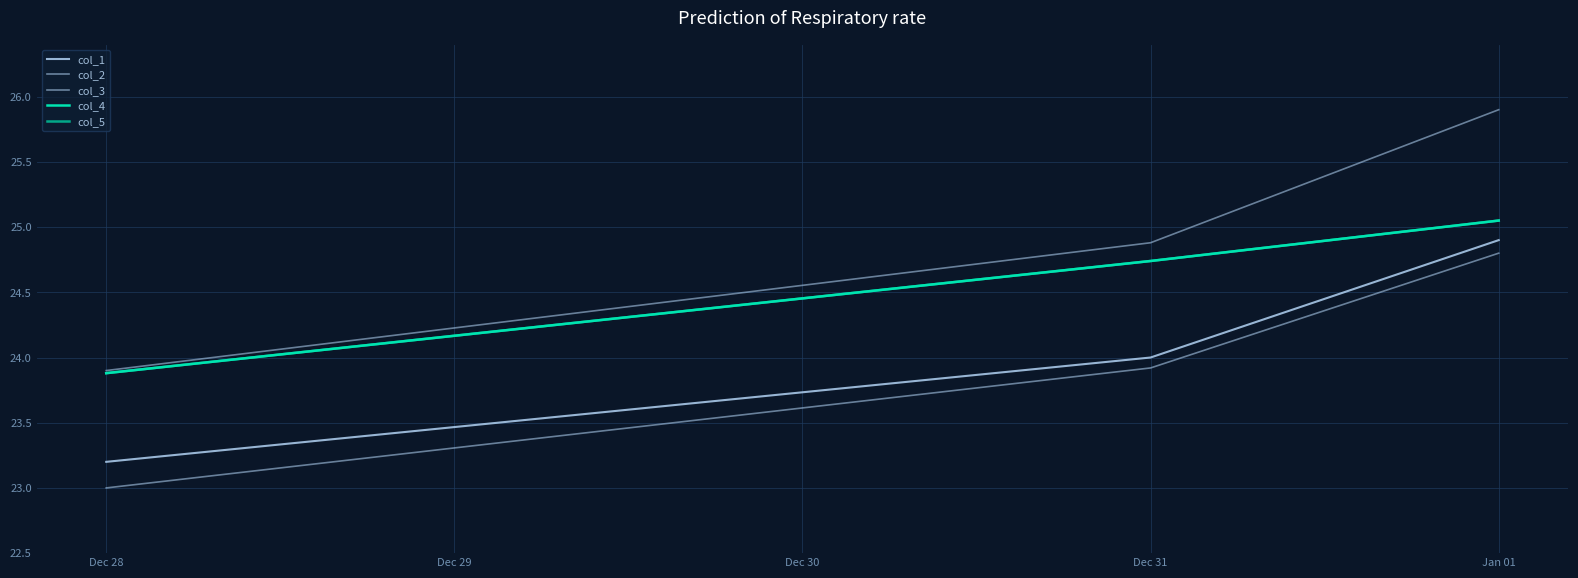

What is the value of the col_2 point at the 2nd from the left?

24.9